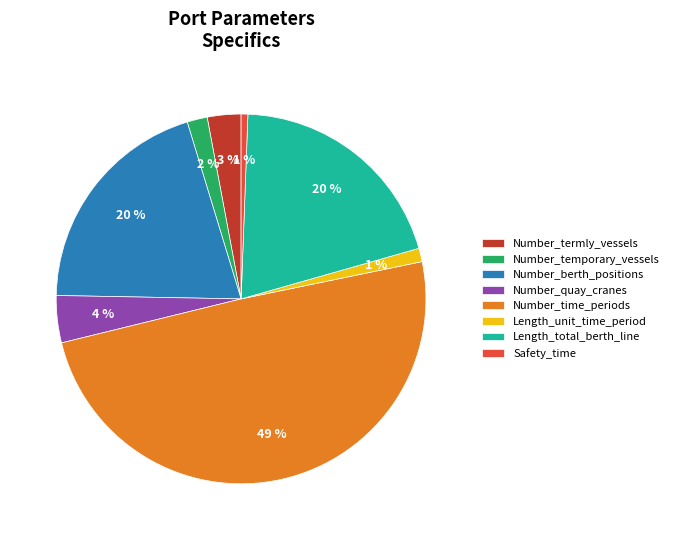

How many segments does this pie chart have?

8